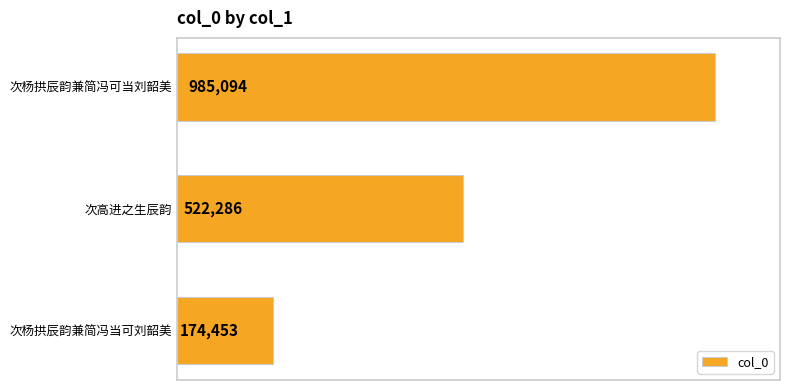

Are the bars horizontal?

Yes